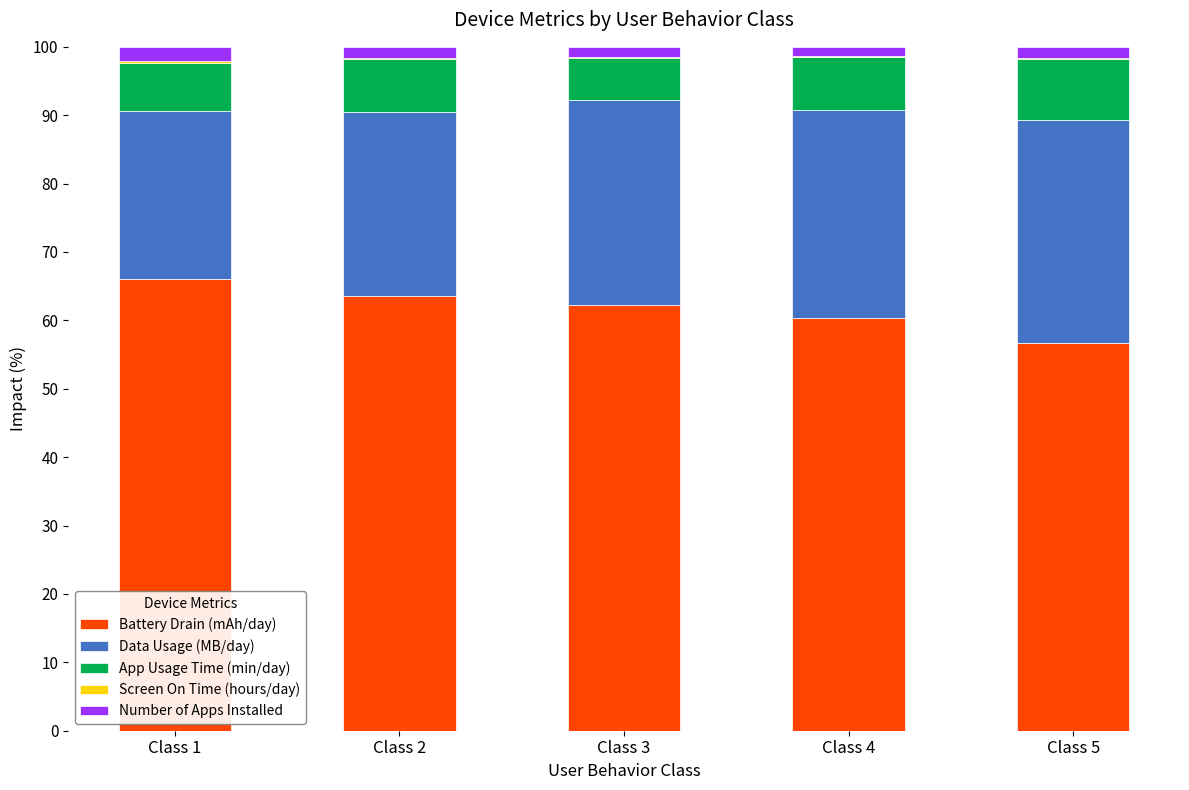

True or false: Battery Drain (mAh/day) has a value of 63.6 at Class 2.

True